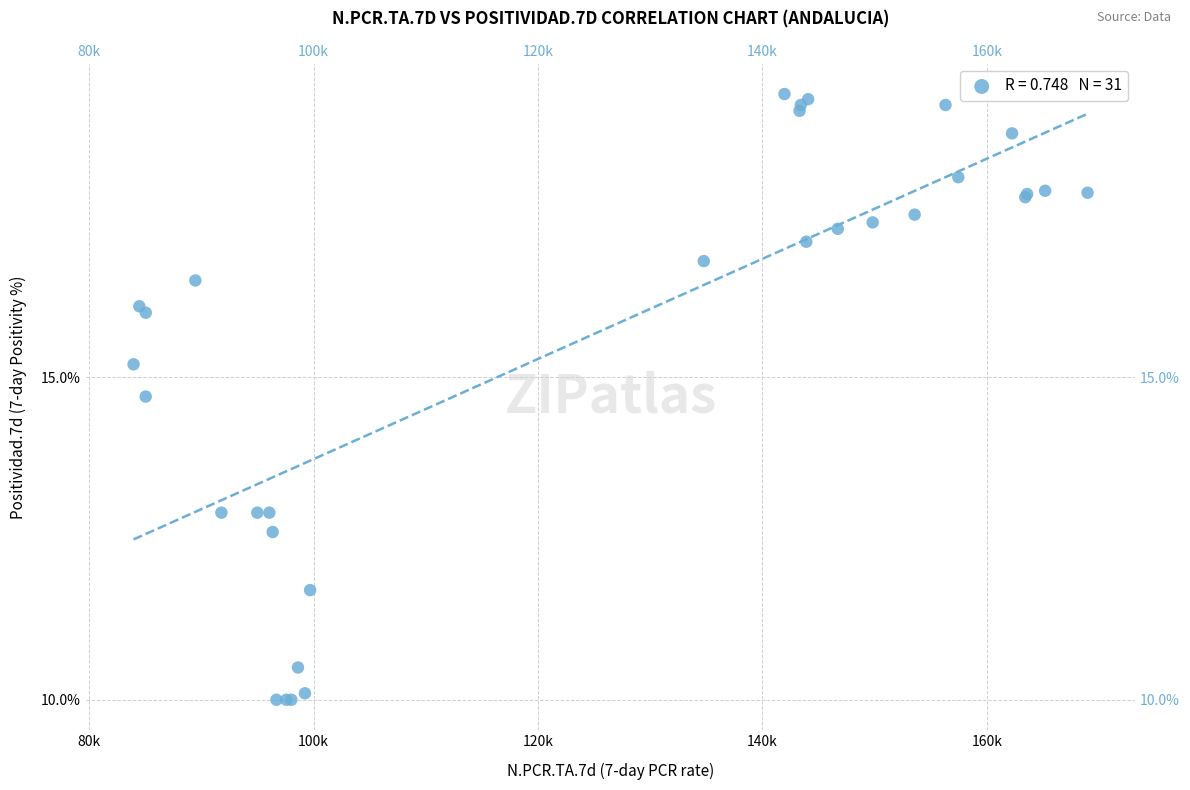

What Y value in the scatter plot is closest to 14?

14.7